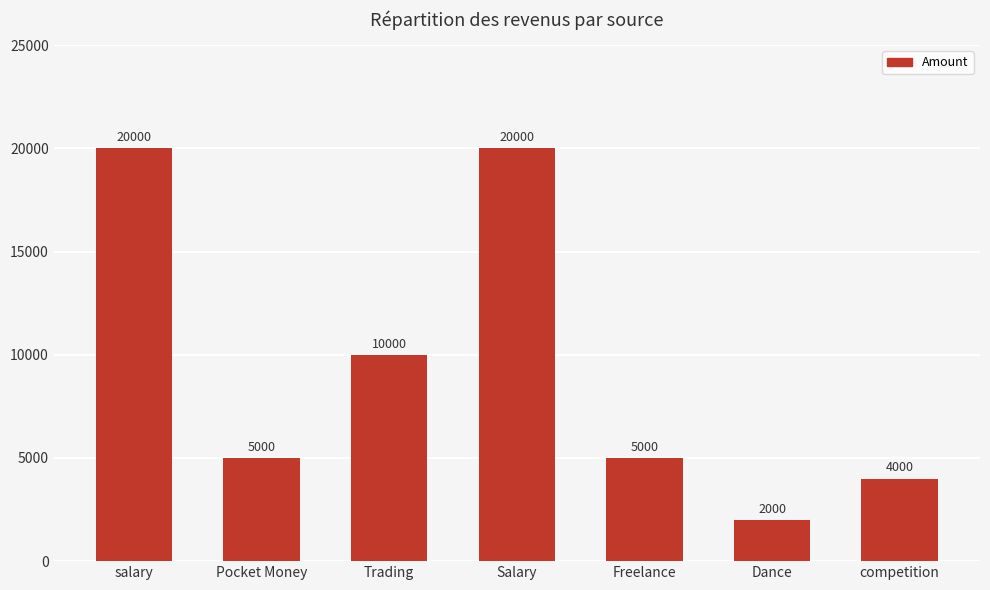

Count the number of data series in this chart.

1